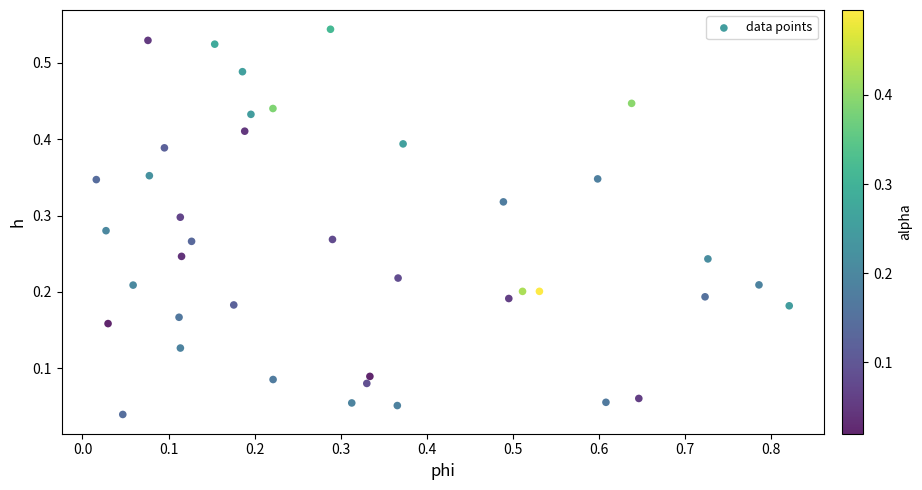

What is the range of X values (max minus min)?

0.8